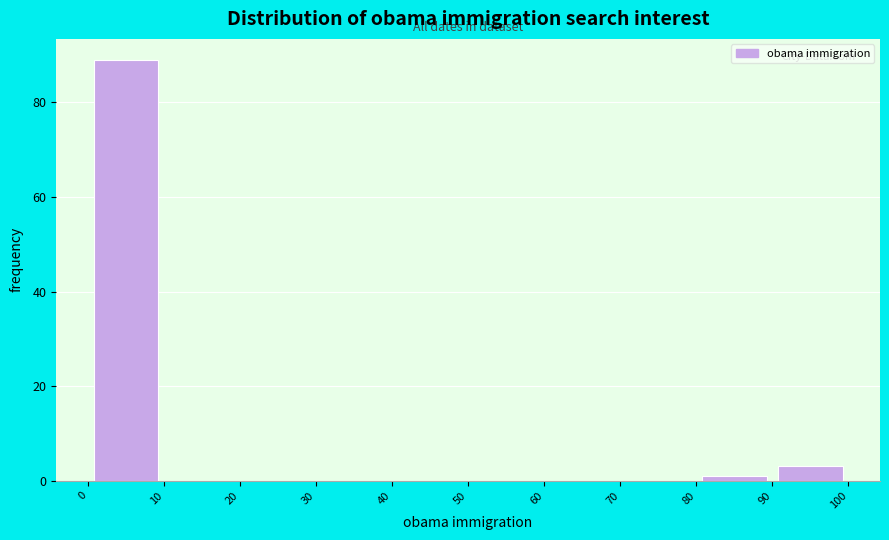

Reading left to right, transcribe this chart: for each bar, give the range it covers on the x-axis and its height. The values are not printed on the chart, so give them approximately, as read against the axis.

0 to 10: 90
10 to 20: 0
20 to 30: 0
30 to 40: 0
40 to 50: 0
50 to 60: 0
60 to 70: 0
70 to 80: 0
80 to 90: under 2
90 to 100: 4